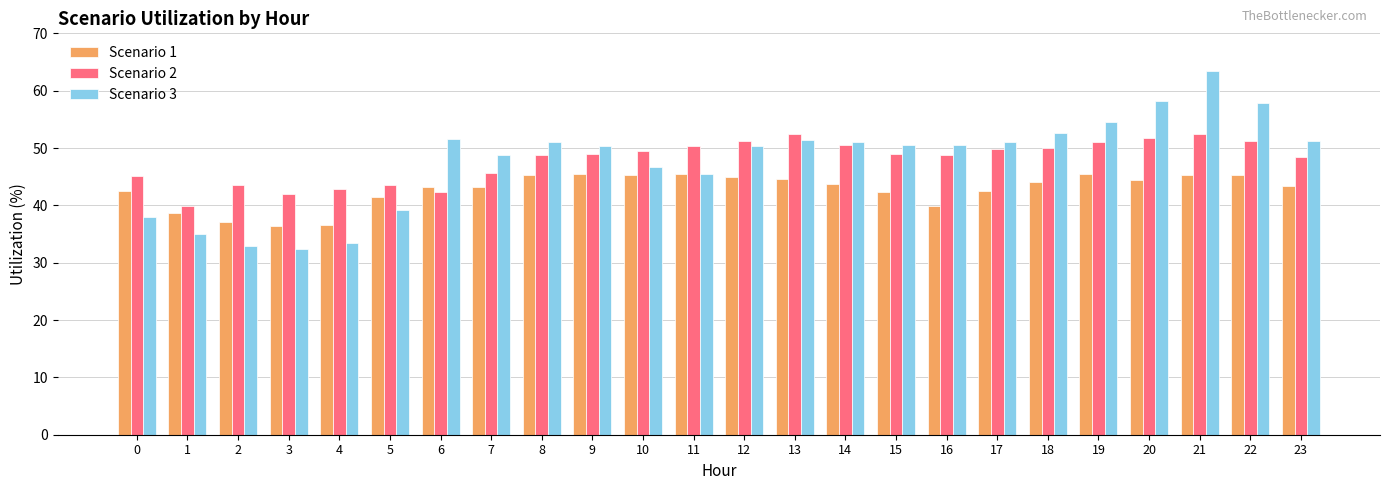

What is the highest value of the Scenario 3 series?

63.4